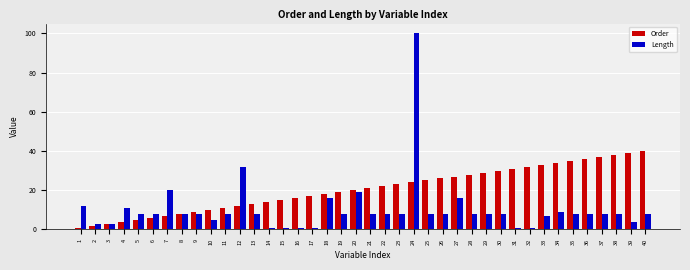

Is it true that Length equals 8 at 29?

True